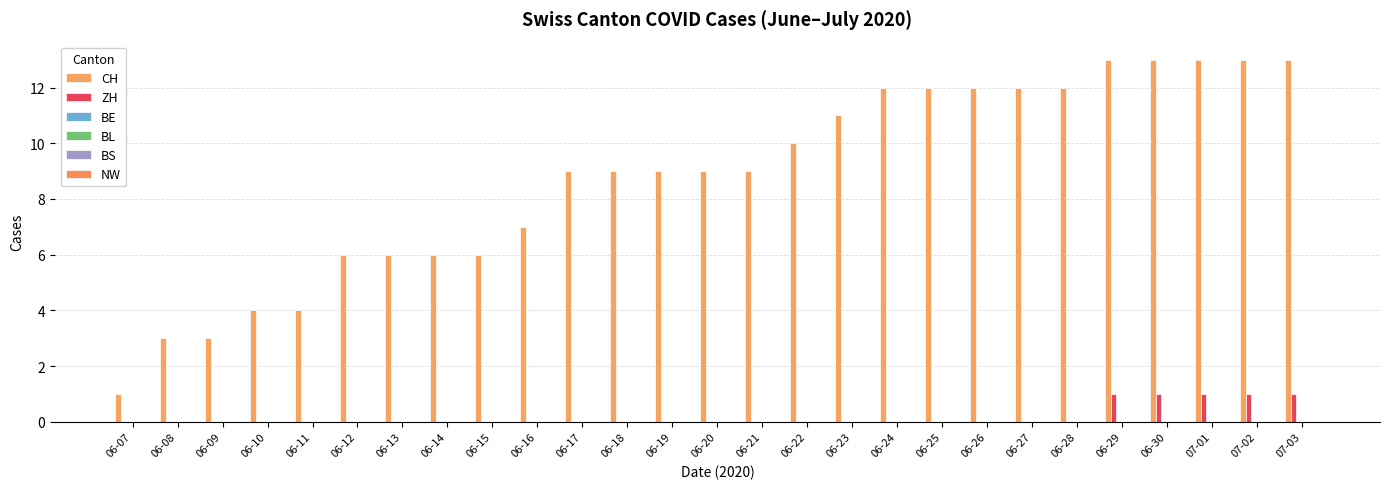

Where is ZH nearest to the value 0?

06-07